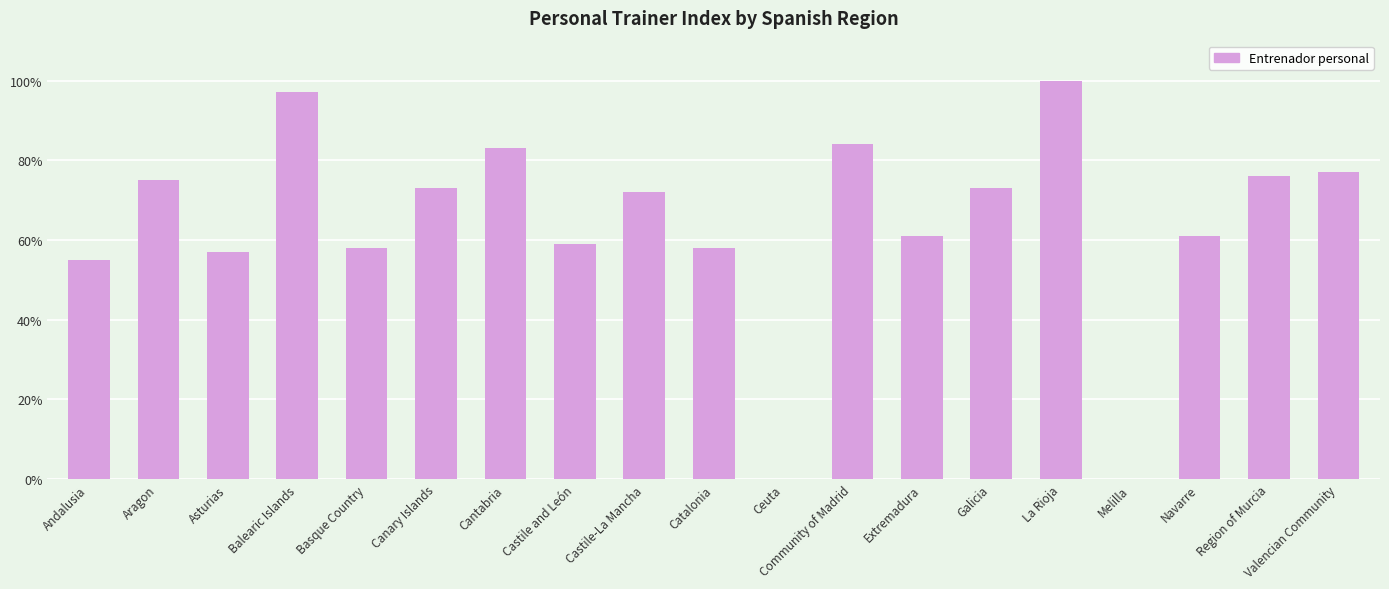

At which label is the value closest to 50?

Andalusia